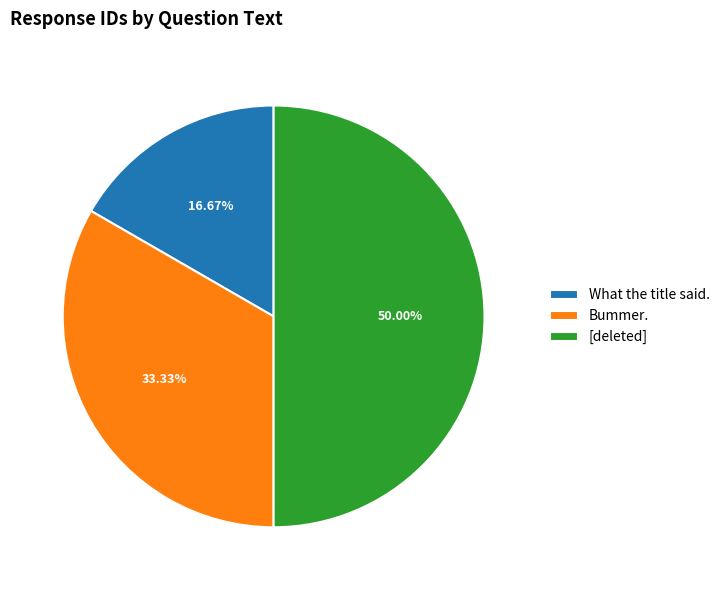

Rank the categories by value from lowest to highest.

What the title said., Bummer., [deleted]